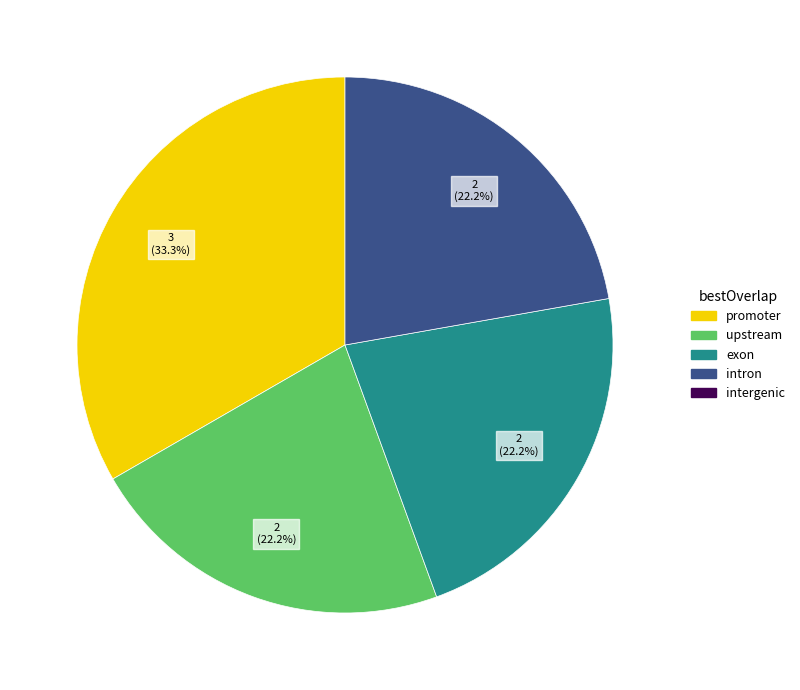

Is there a majority slice in this chart?

No